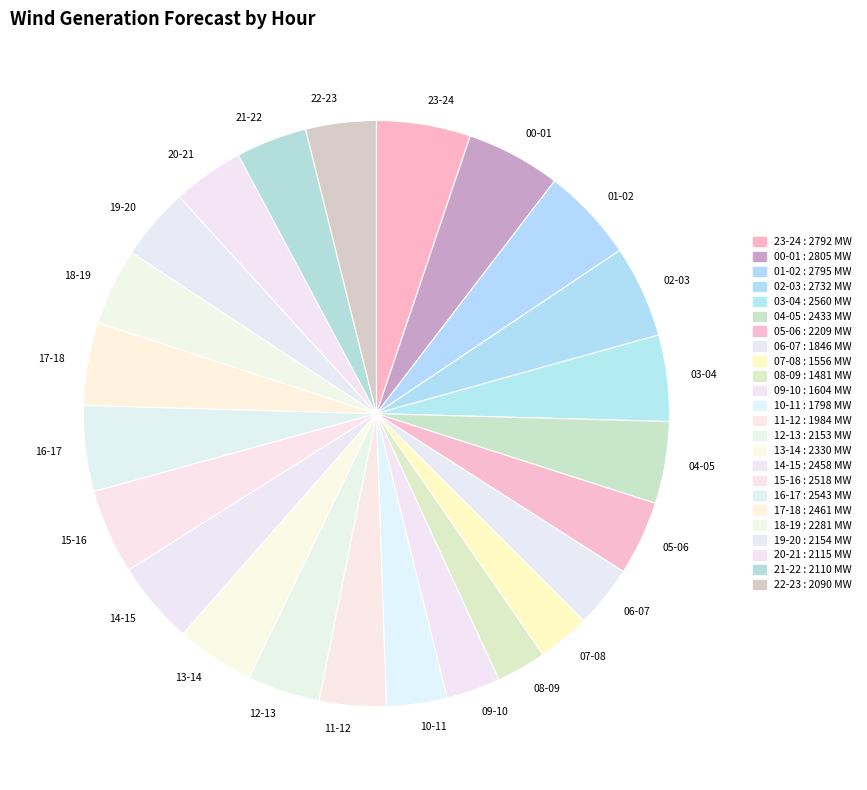

Which has a higher value, 17-18 or 01-02?

01-02